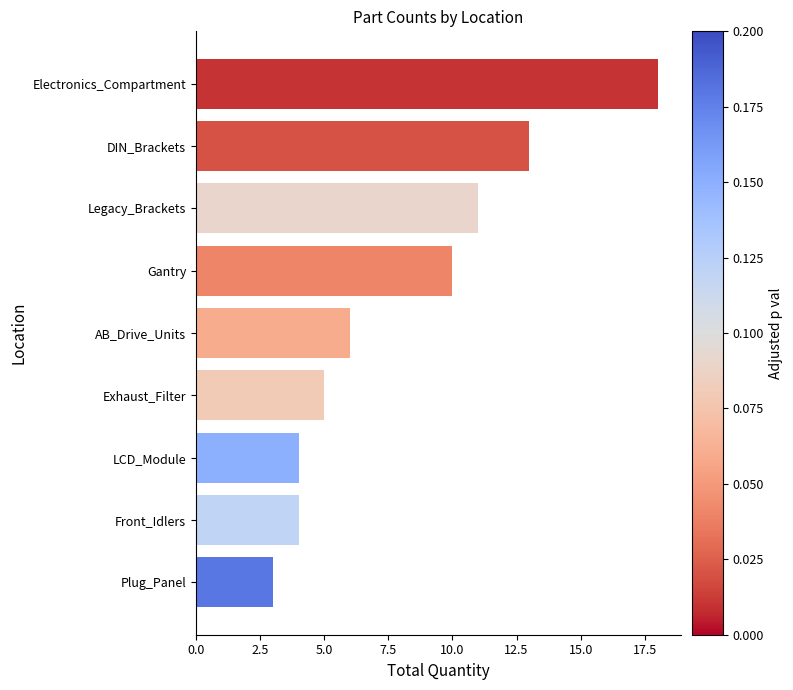

What is the approximate value at Gantry?

10